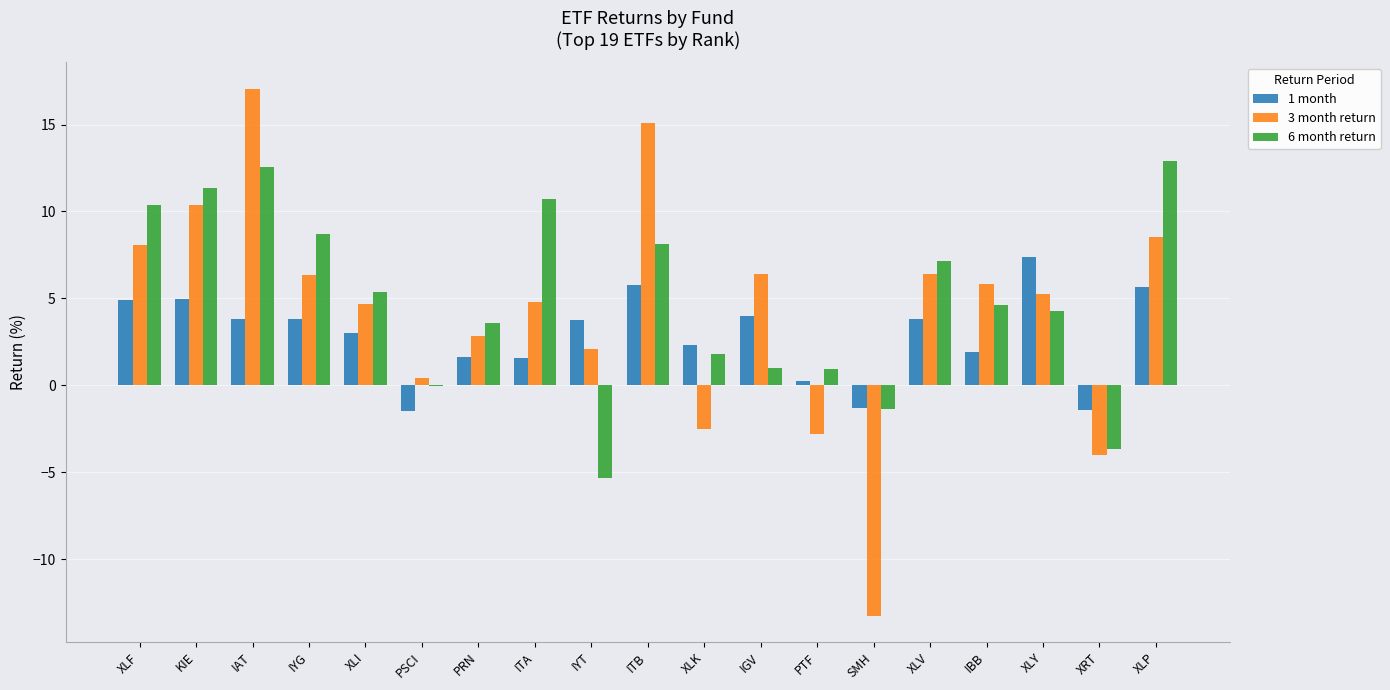

What is the total value across all series at IGV?

11.3